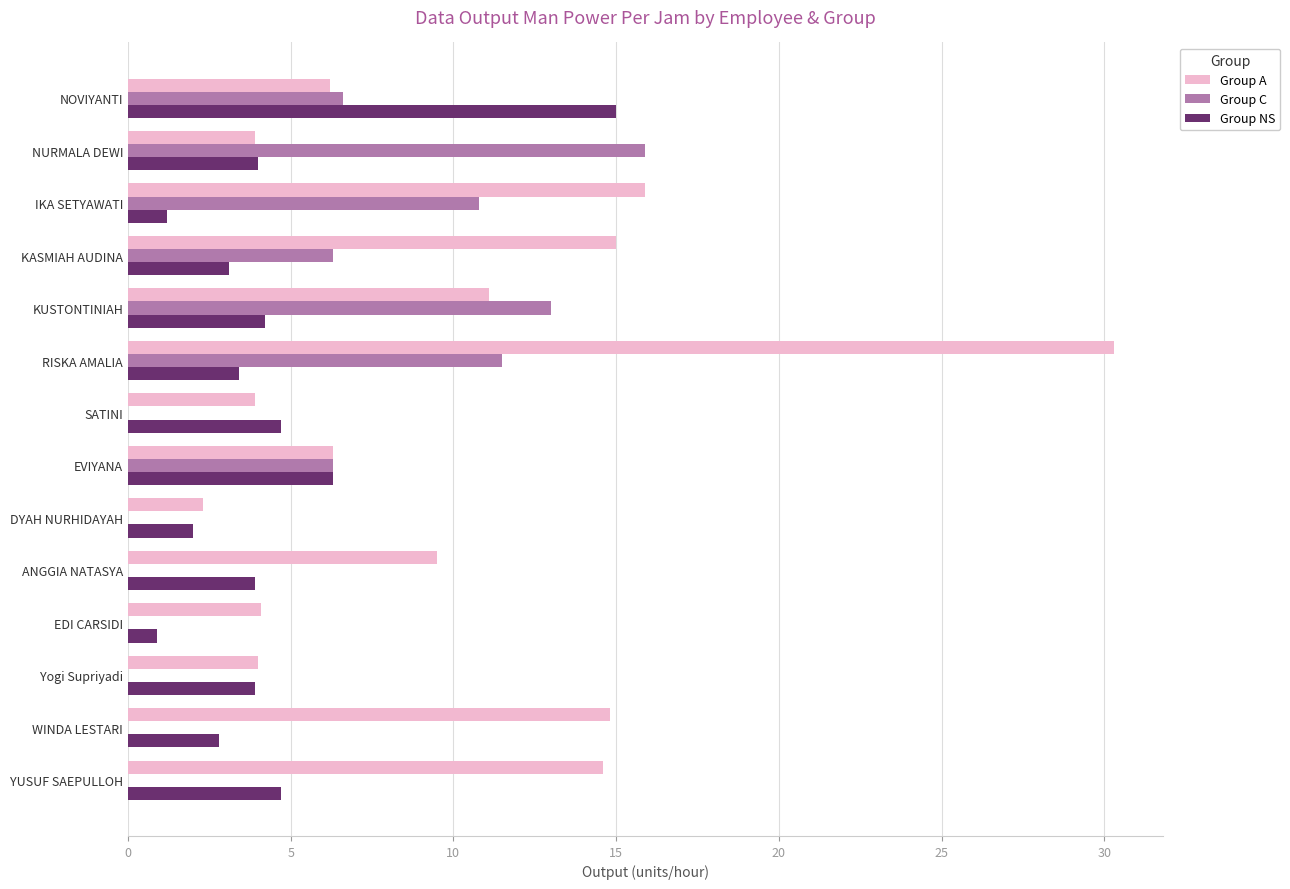

How many values in the Group C series exceed 6?

7